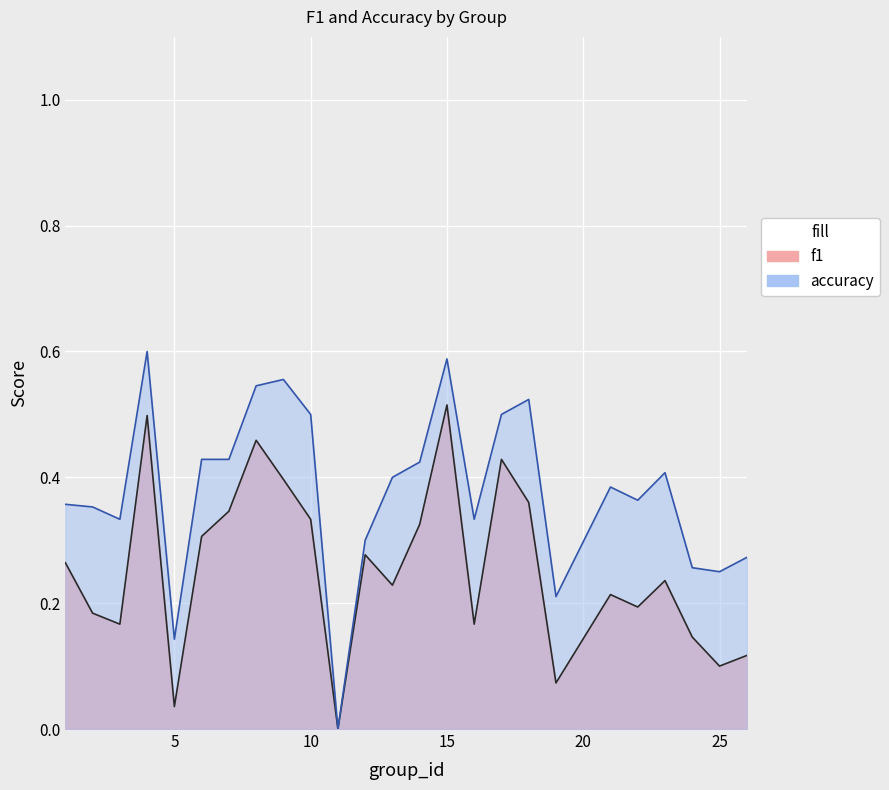

What is the difference between the second highest and second lowest values in the accuracy series?

0.4